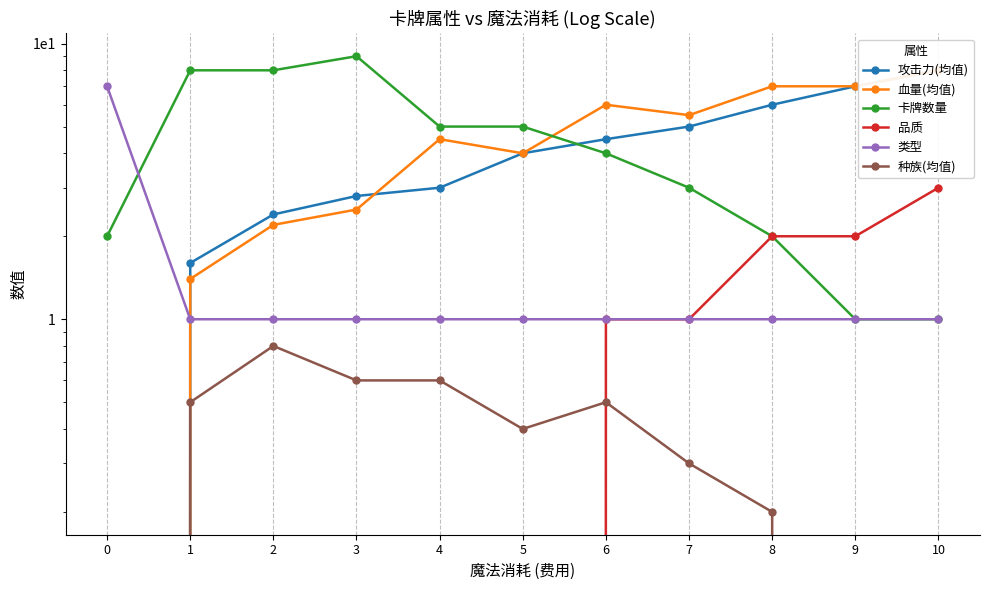

What is the value of the 种族(均值) point at the 4th from the left?

0.6